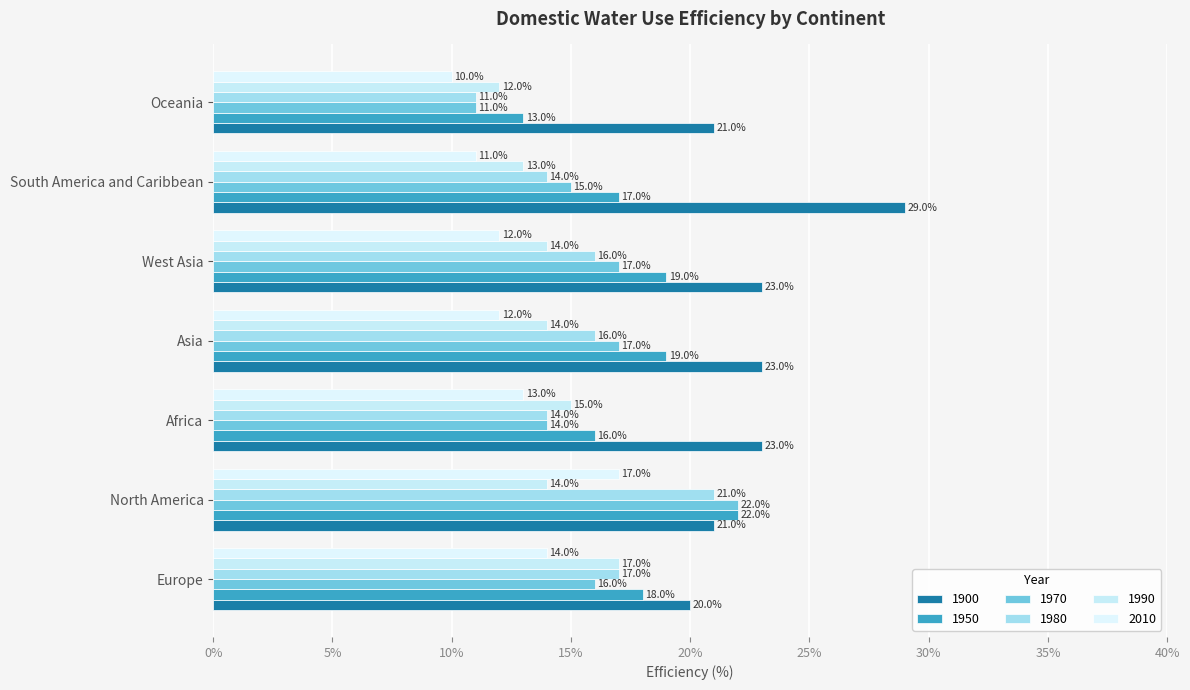

How many values in the 1970 series are below 16?

3